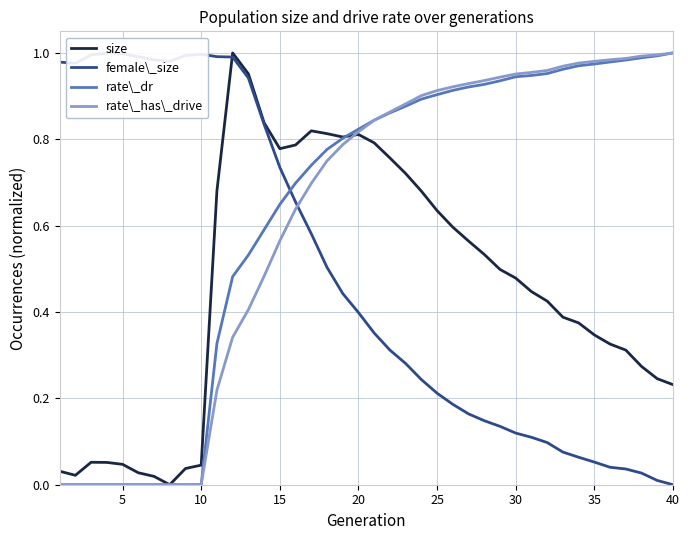

What is the average value of the rate\_dr series?

0.6